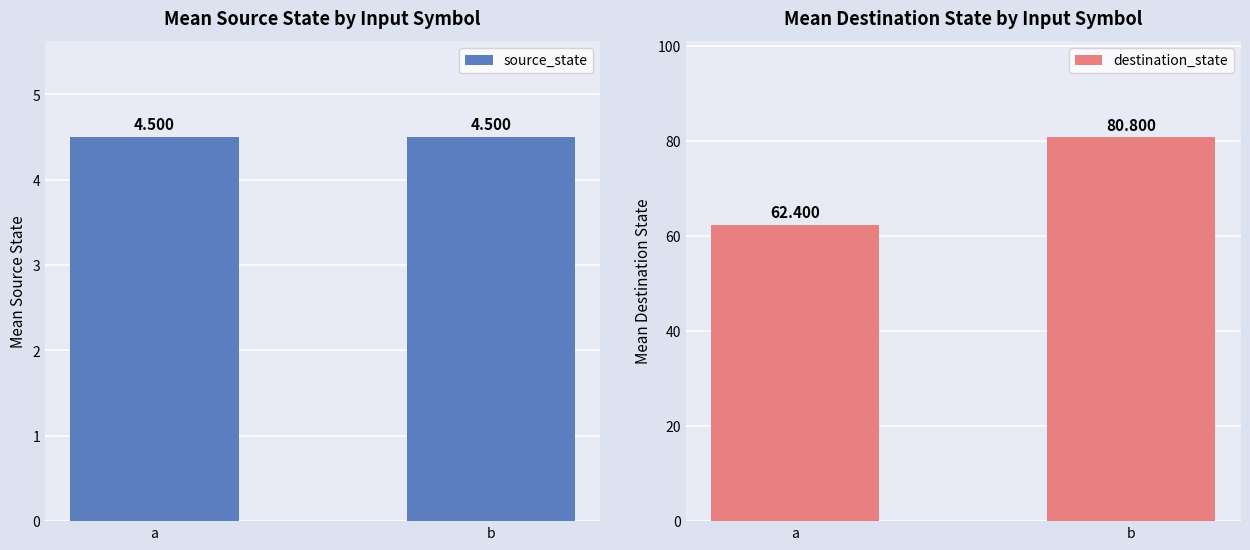

What is the difference between the maximum and minimum values in the destination_state series?

18.4